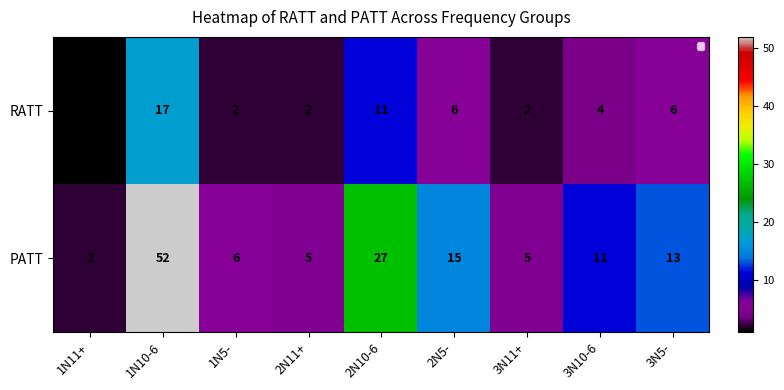

What is the difference between the maximum and second lowest values in the RATT series?

15